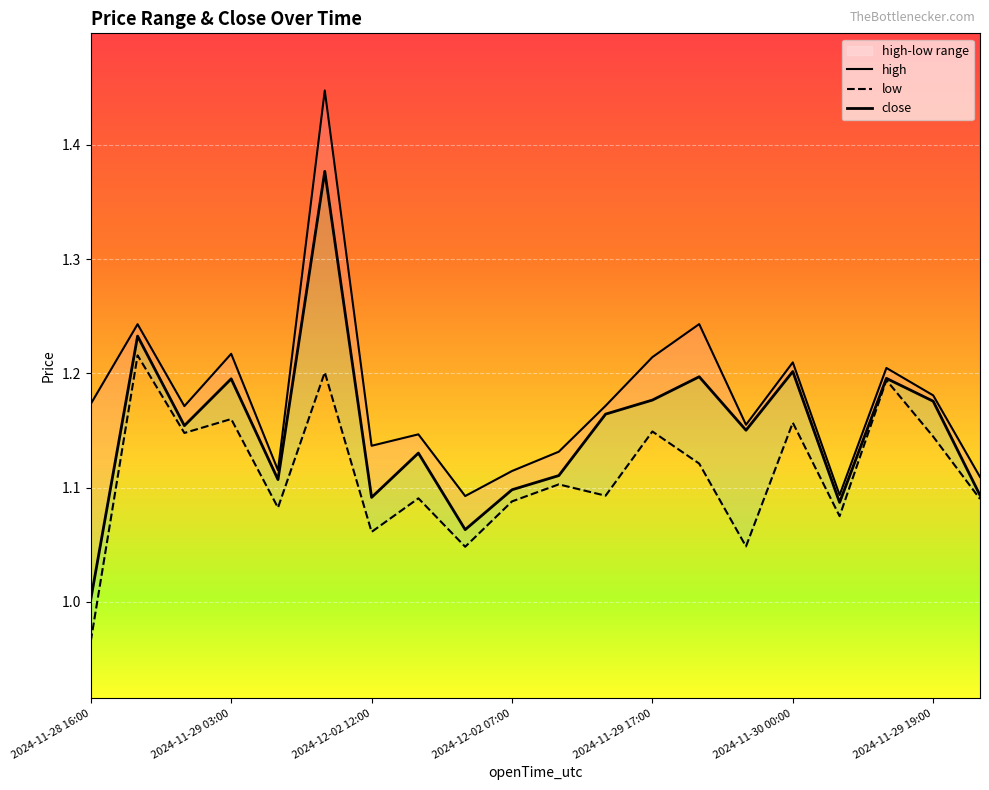

Reading right to left, transcribe all the data shown in this chart.

high: 1.1	1.2	1.2	1.1	1.2	1.2	1.2	1.2	1.2	1.1	1.1	1.1	1.1	1.1	1.4	1.1	1.2	1.2	1.2	1.2
low: 1.1	1.1	1.2	1.1	1.2	1.0	1.1	1.1	1.1	1.1	1.1	1.0	1.1	1.1	1.2	1.1	1.2	1.1	1.2	1.0
close: 1.1	1.2	1.2	1.1	1.2	1.2	1.2	1.2	1.2	1.1	1.1	1.1	1.1	1.1	1.4	1.1	1.2	1.2	1.2	1.0